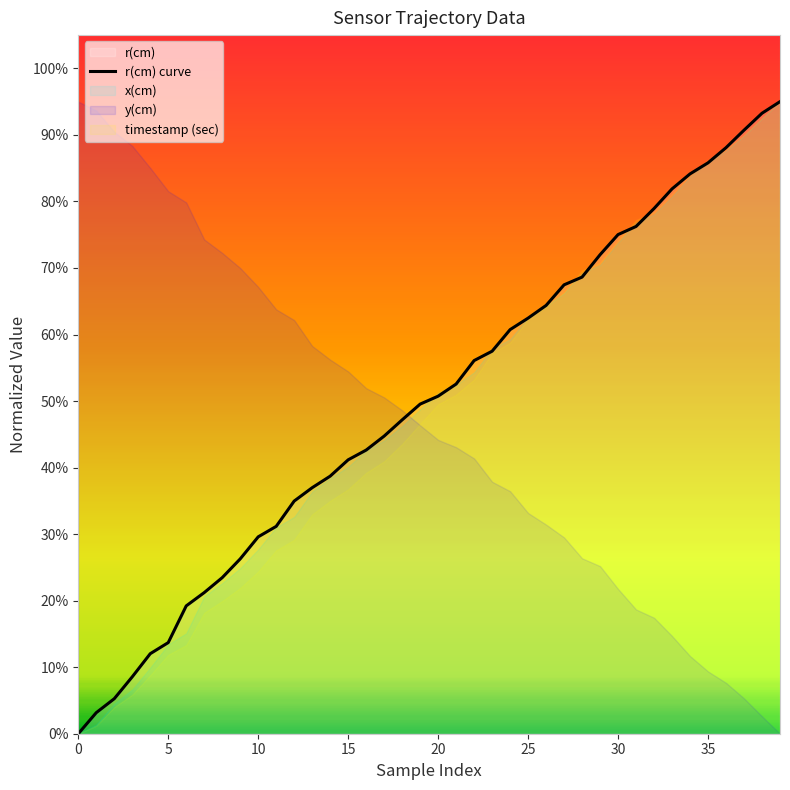

Reading left to right, transcribe all the data shown in this chart.

0.0	0.3	0.5	0.9	1.2	1.4	1.9	2.1	2.3	2.6	3.0	3.1	3.5	3.7	3.9	4.1	4.3	4.5	4.7	5.0	5.1	5.3	5.6	5.7	6.1	6.2	6.4	6.7	6.9	7.2	7.5	7.6	7.9	8.2	8.4	8.6	8.8	9.1	9.3	9.5